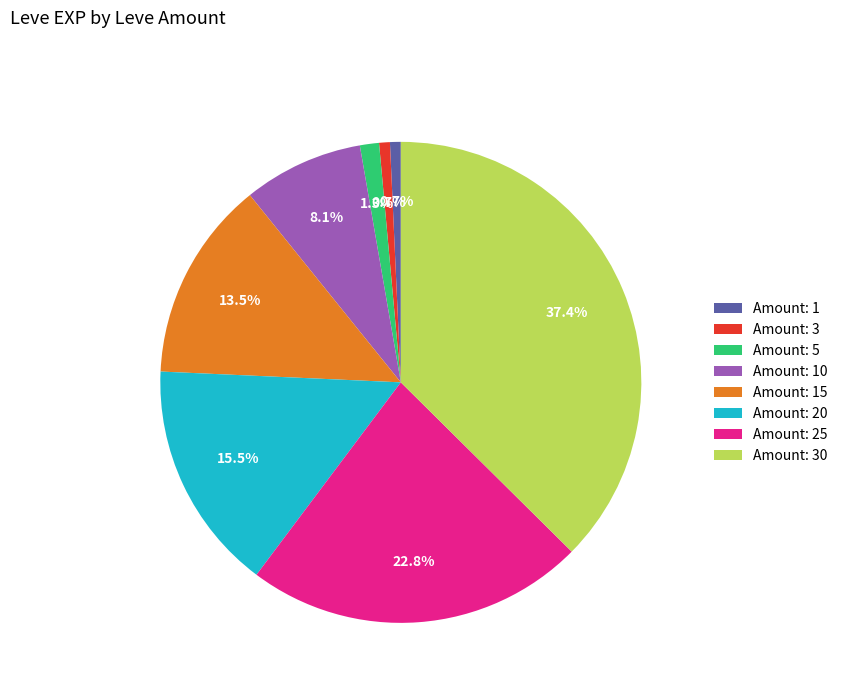

Which has a higher value, Amount: 3 or Amount: 30?

Amount: 30